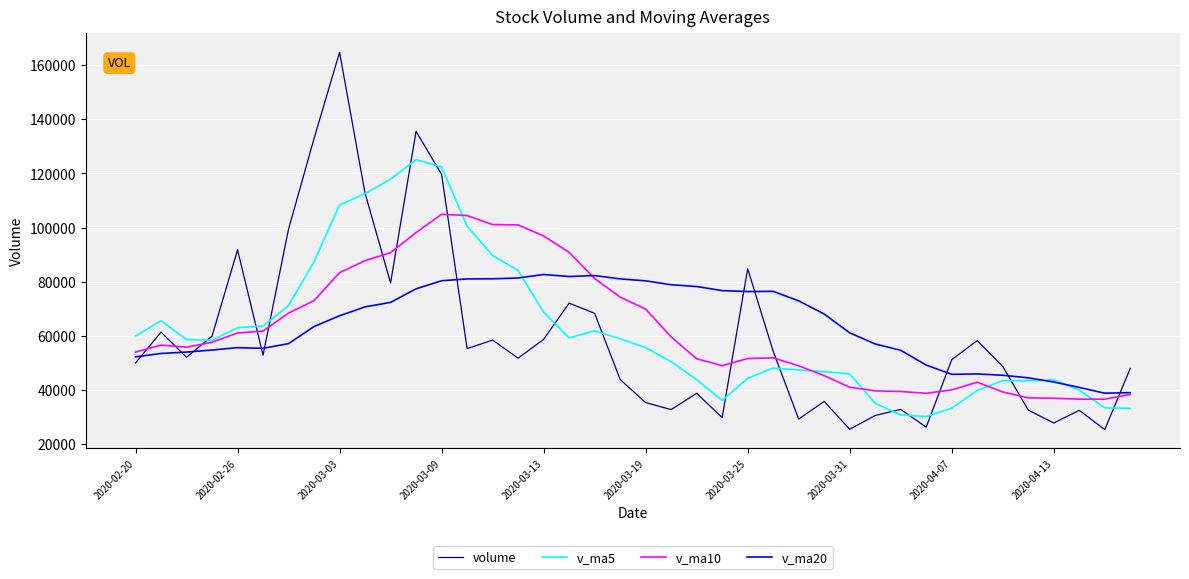

Rank the series by their maximum value, from highest to lowest.

volume, v_ma5, v_ma10, v_ma20